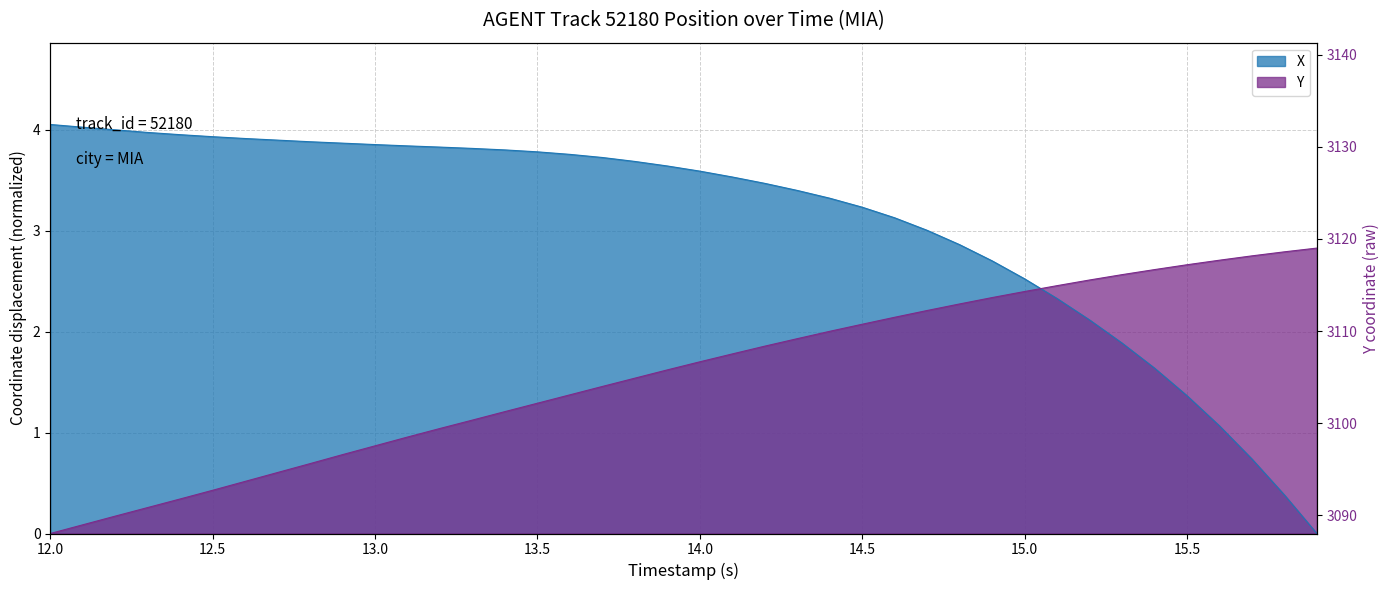

Rank the series by their average value, from lowest to highest.

Y, X